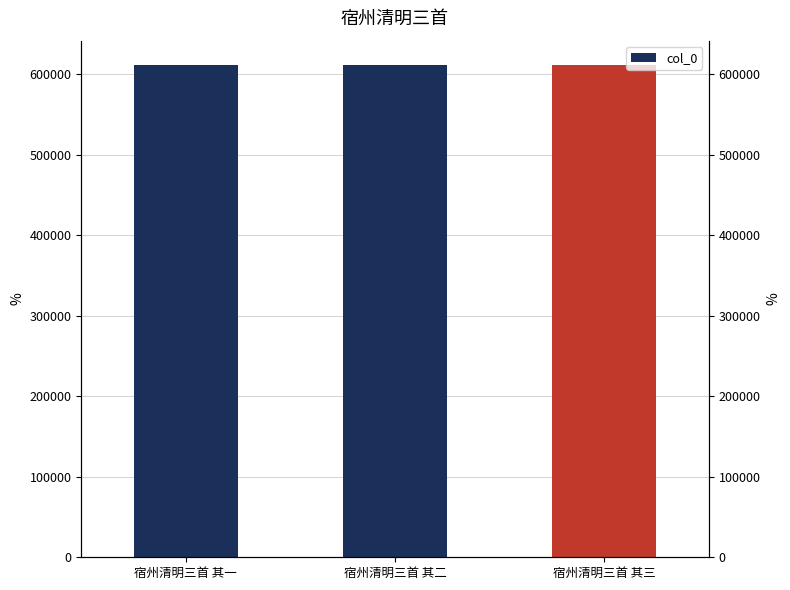

List the labels in order of value, largest first.

宿州清明三首 其三, 宿州清明三首 其二, 宿州清明三首 其一